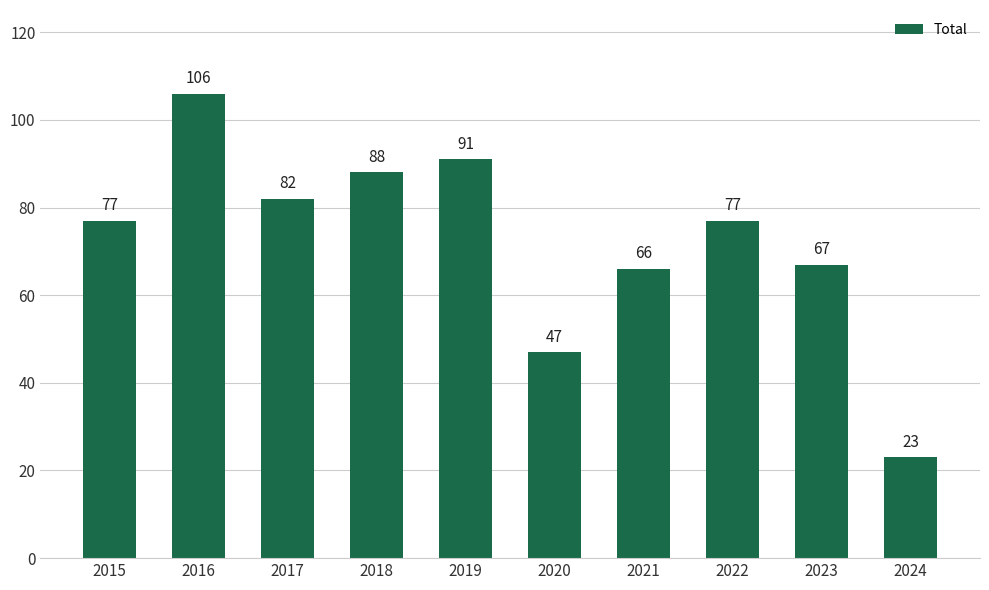

What is the average value?

72